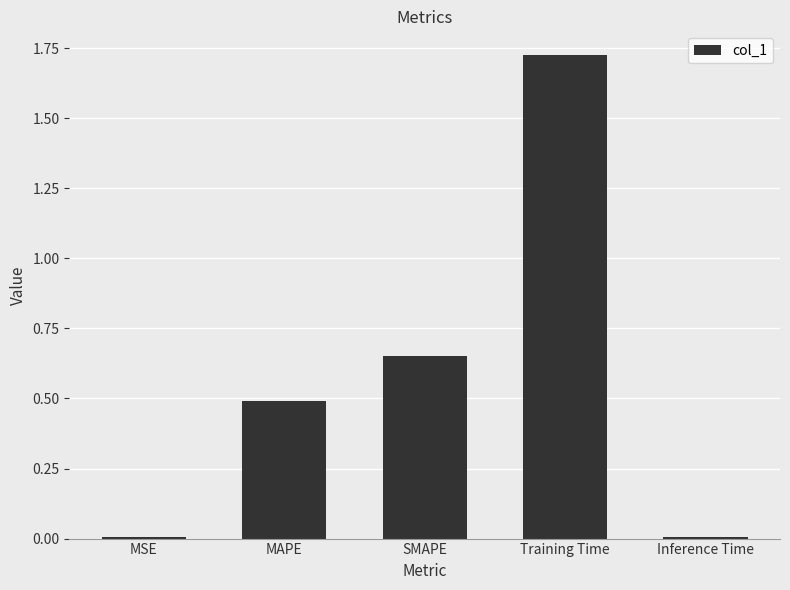

Which label corresponds to the largest value in the chart?

Training Time